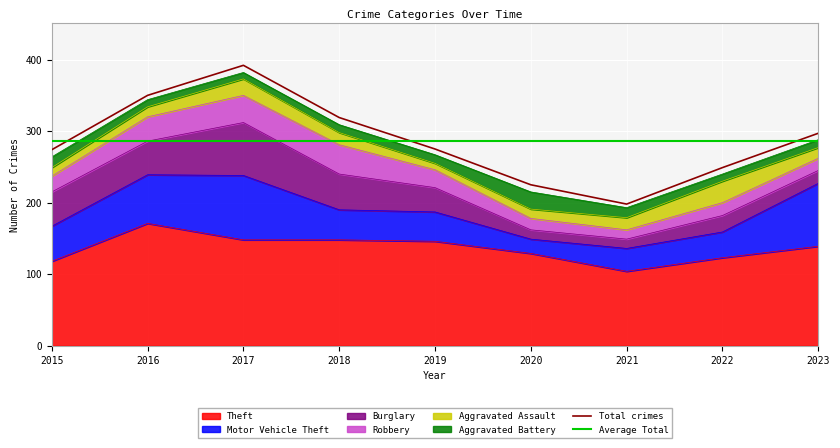

Is it true that Total crimes equals 139.0 at 2015?

False